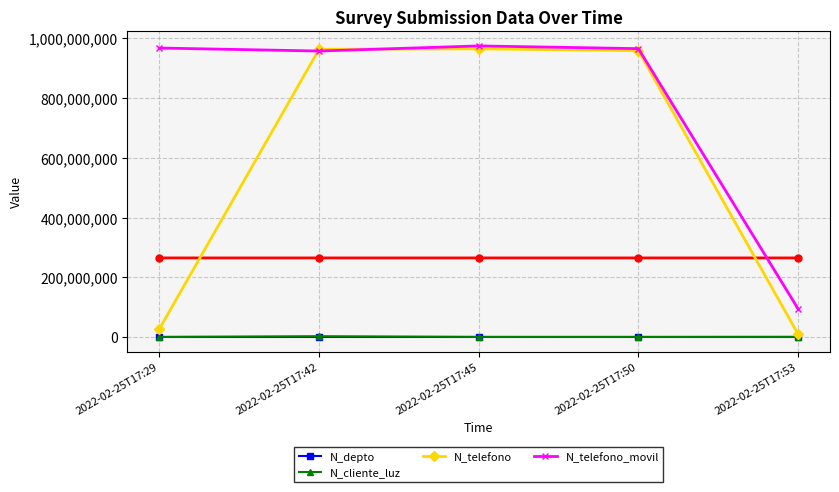

What is the total value across all series at 2022-02-25T17:53?

104545818